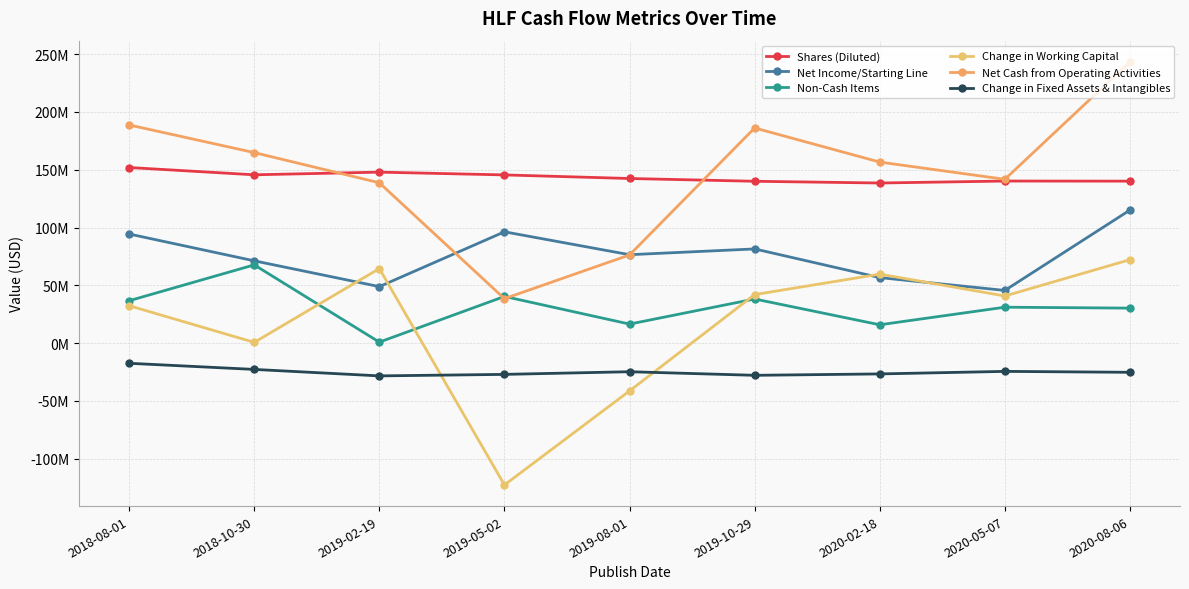

Does the chart have visible grid lines?

Yes